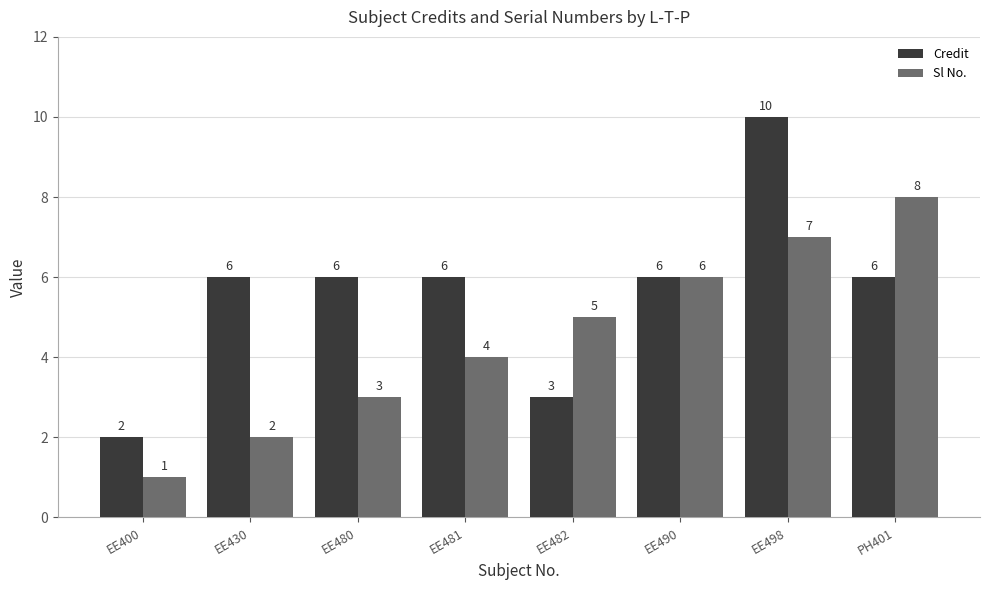

Which series changed the most between EE490 and EE498?

Credit